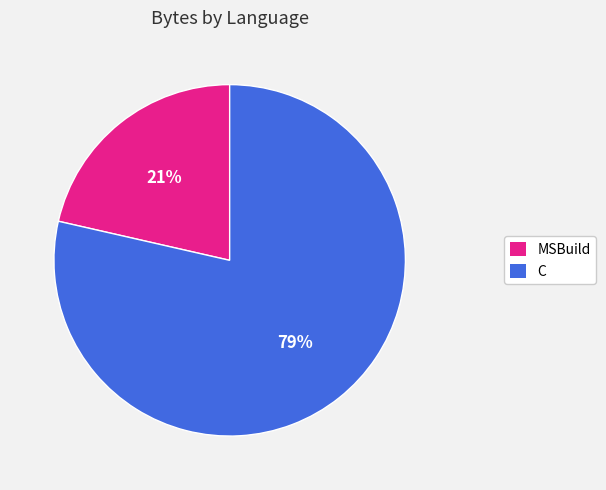

What percentage is the C slice, to the nearest percent?

79%